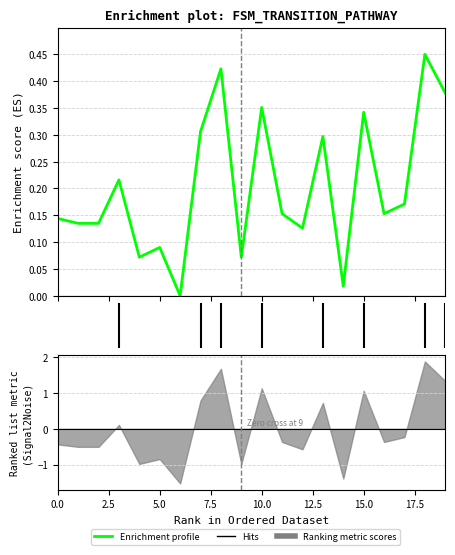

Reading left to right, extract all data points from this chart.

0.1	0.1	0.1	0.2	0.1	0.1	0.0	0.3	0.4	0.1	0.4	0.2	0.1	0.3	0.0	0.3	0.2	0.2	0.5	0.4